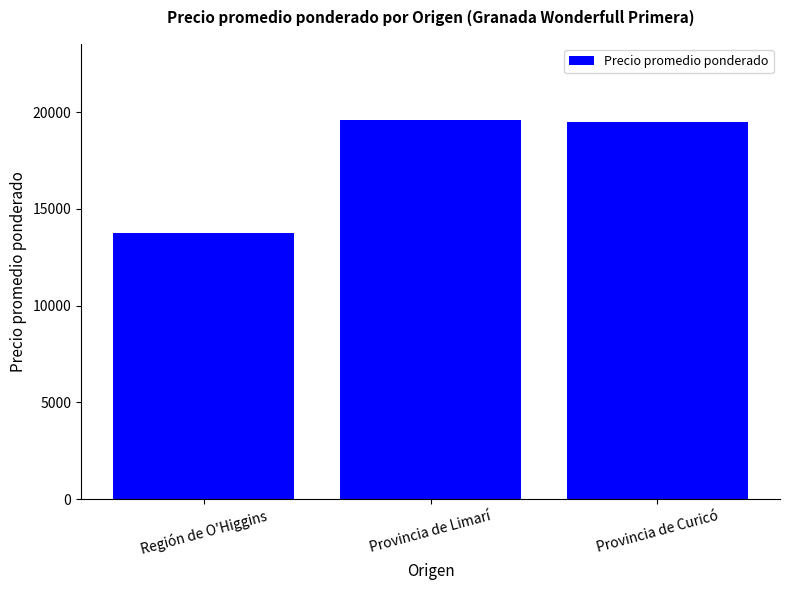

Are the bars horizontal?

No